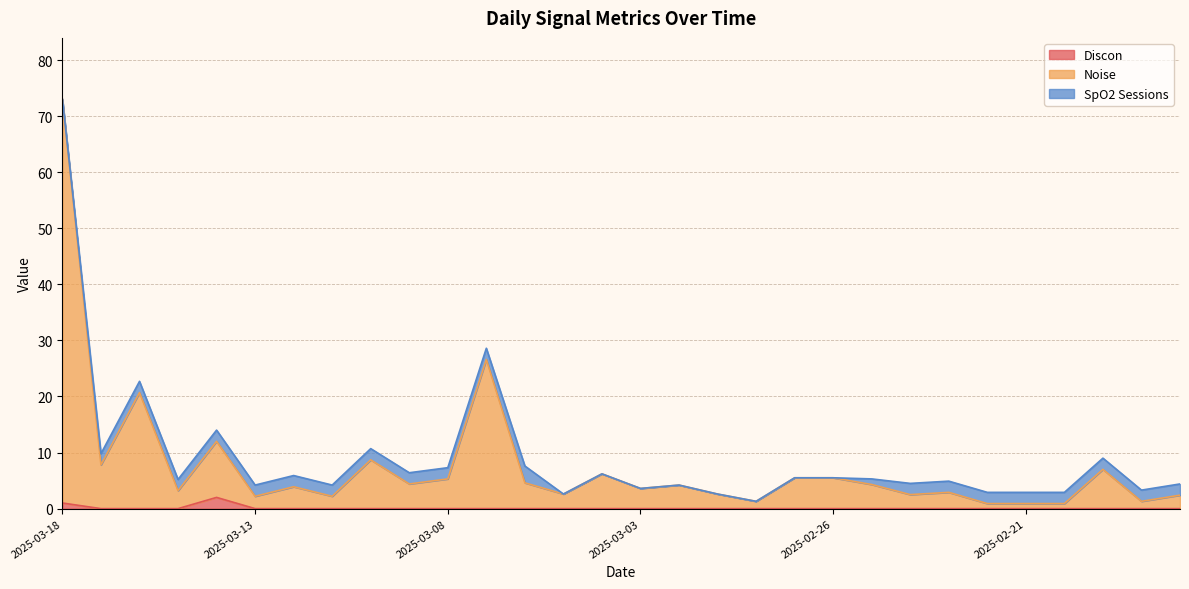

Which has a higher value, 2025-02-26 or 2025-03-10?

2025-02-26